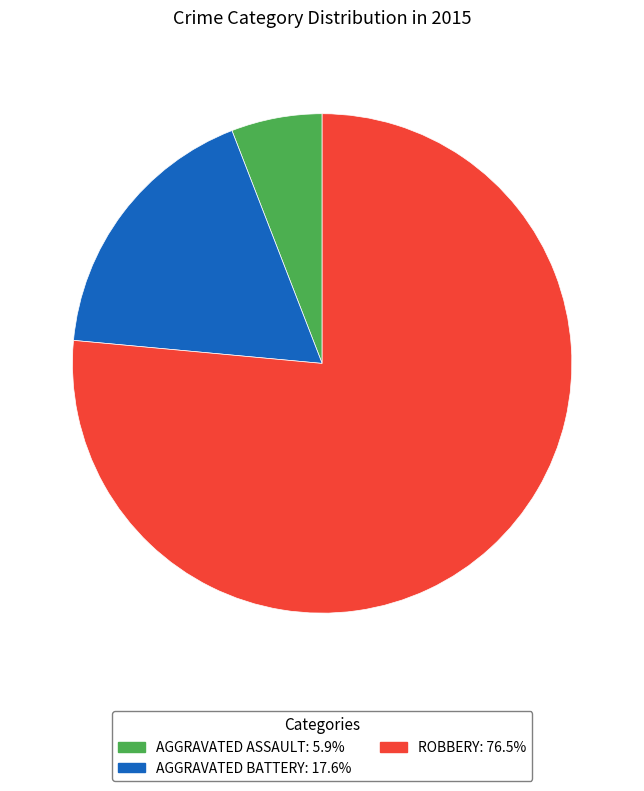

Is there any slice that represents more than half of the pie?

Yes